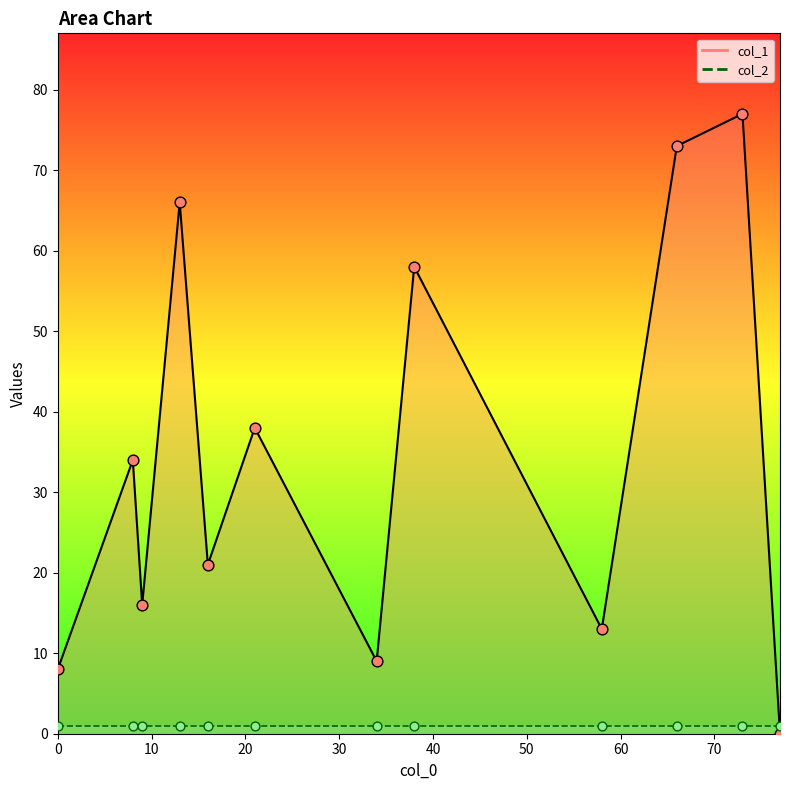

At how many categories does at least one series exceed 71?

2